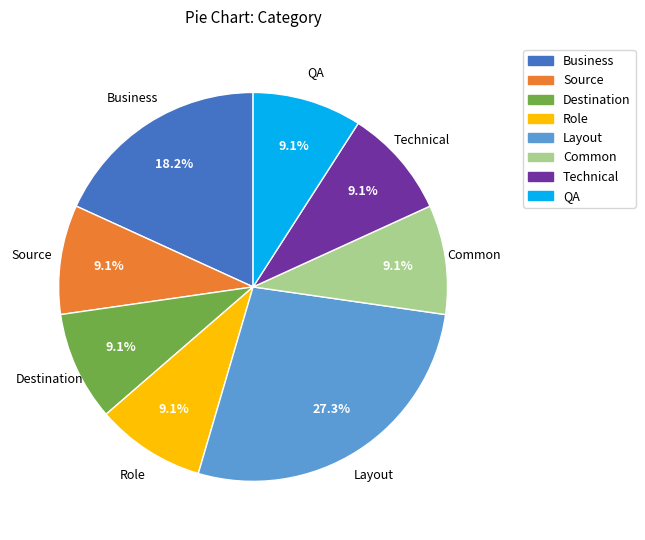

Does any single category account for the majority?

No